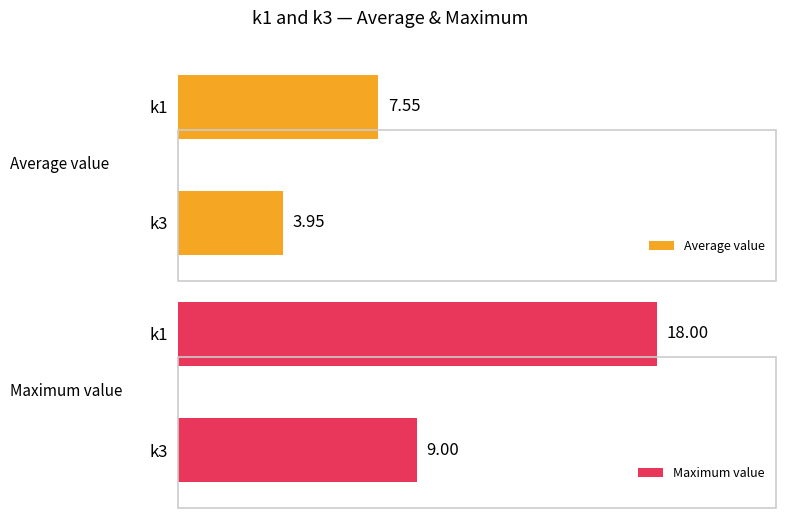

List the labels in order of Average value value, largest first.

k1, k3